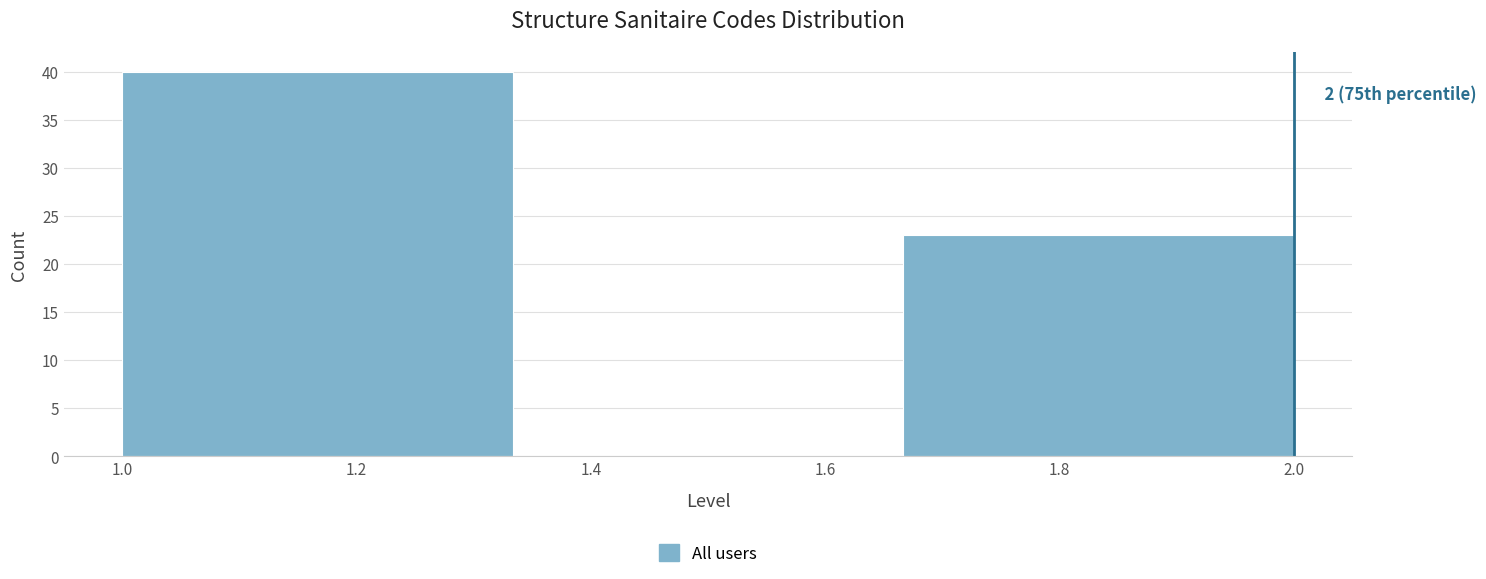

Over which range of the x-axis is the bar tallest?

1.00 to 1.34